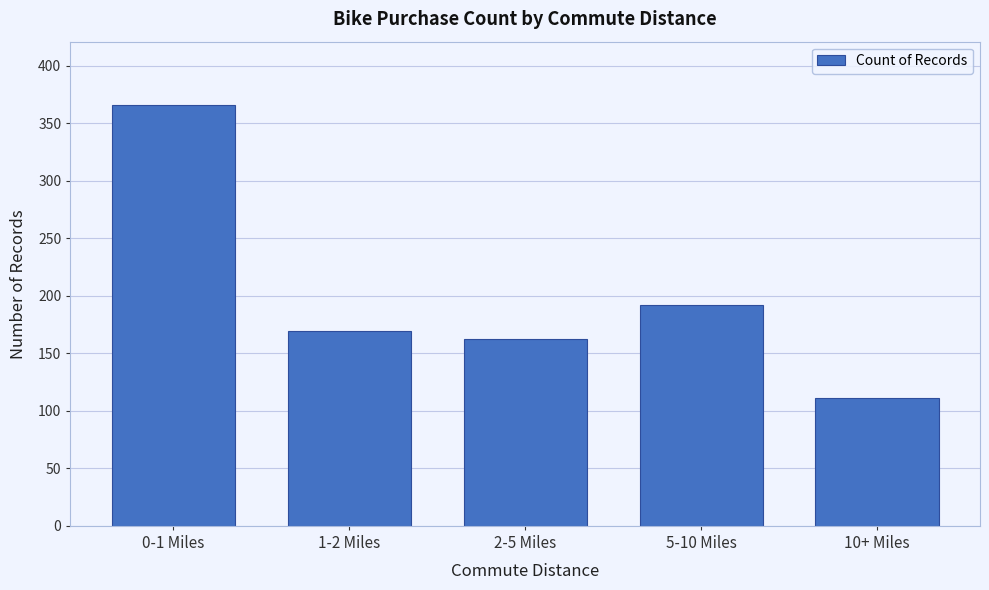

Reading left to right, transcribe all the data shown in this chart.

366	169	162	192	111